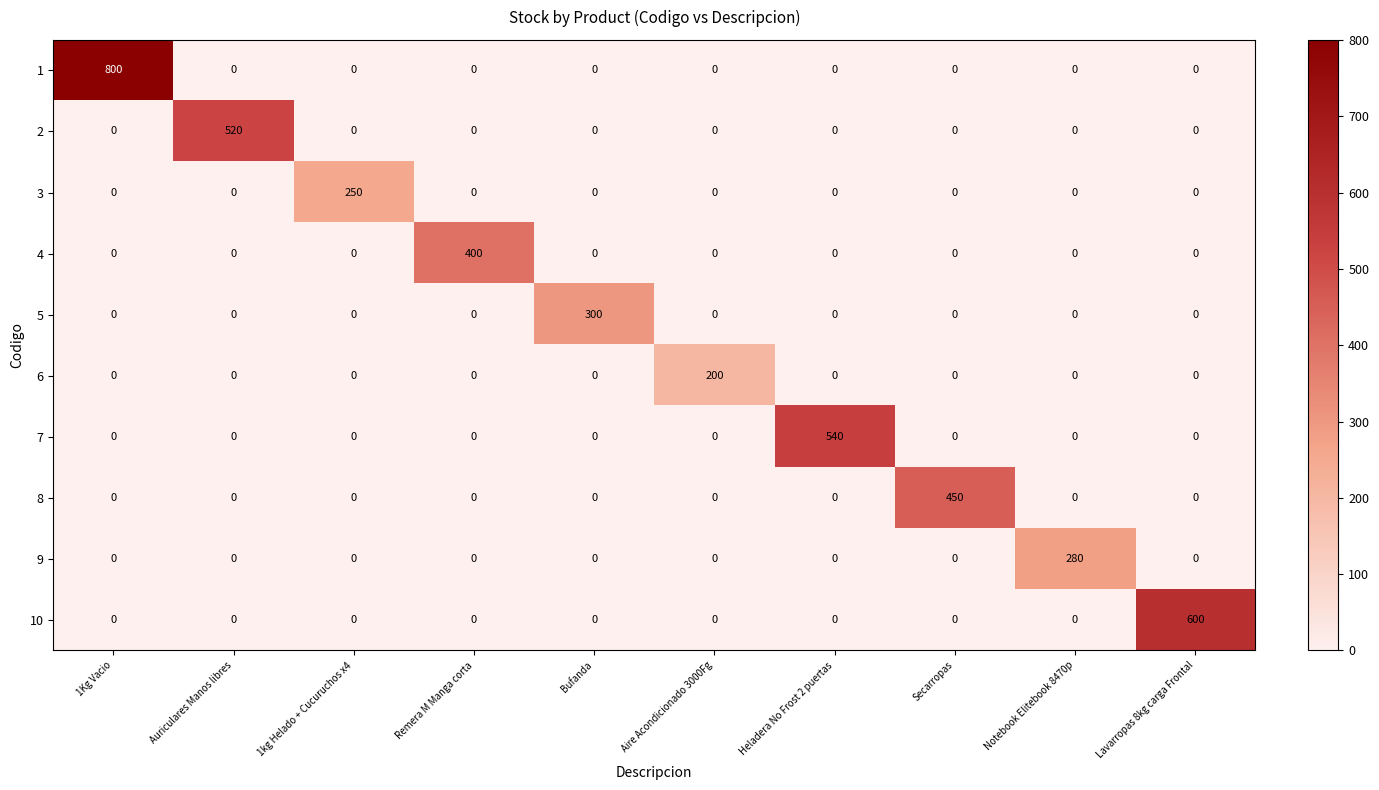

At which label does 1 reach its peak?

1Kg Vacio